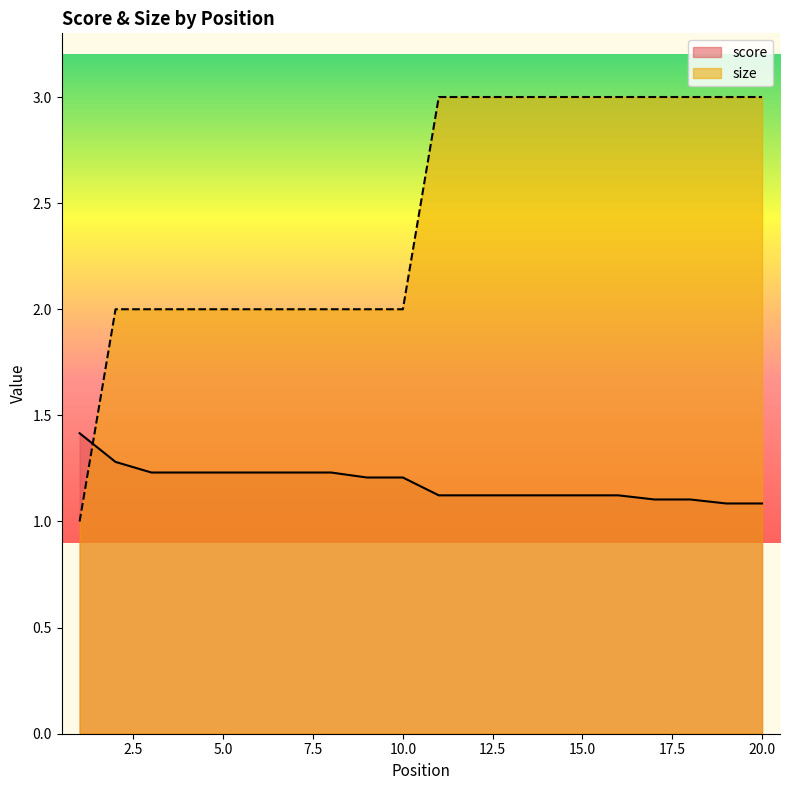

Reading right to left, extract all data points from this chart.

score: 20=1.1	19=1.1	18=1.1	17=1.1	16=1.1	15=1.1	14=1.1	13=1.1	12=1.1	11=1.1	10=1.2	9=1.2	8=1.2	7=1.2	6=1.2	5=1.2	4=1.2	3=1.2	2=1.3	1=1.4
size: 20=3.0	19=3.0	18=3.0	17=3.0	16=3.0	15=3.0	14=3.0	13=3.0	12=3.0	11=3.0	10=2.0	9=2.0	8=2.0	7=2.0	6=2.0	5=2.0	4=2.0	3=2.0	2=2.0	1=1.0